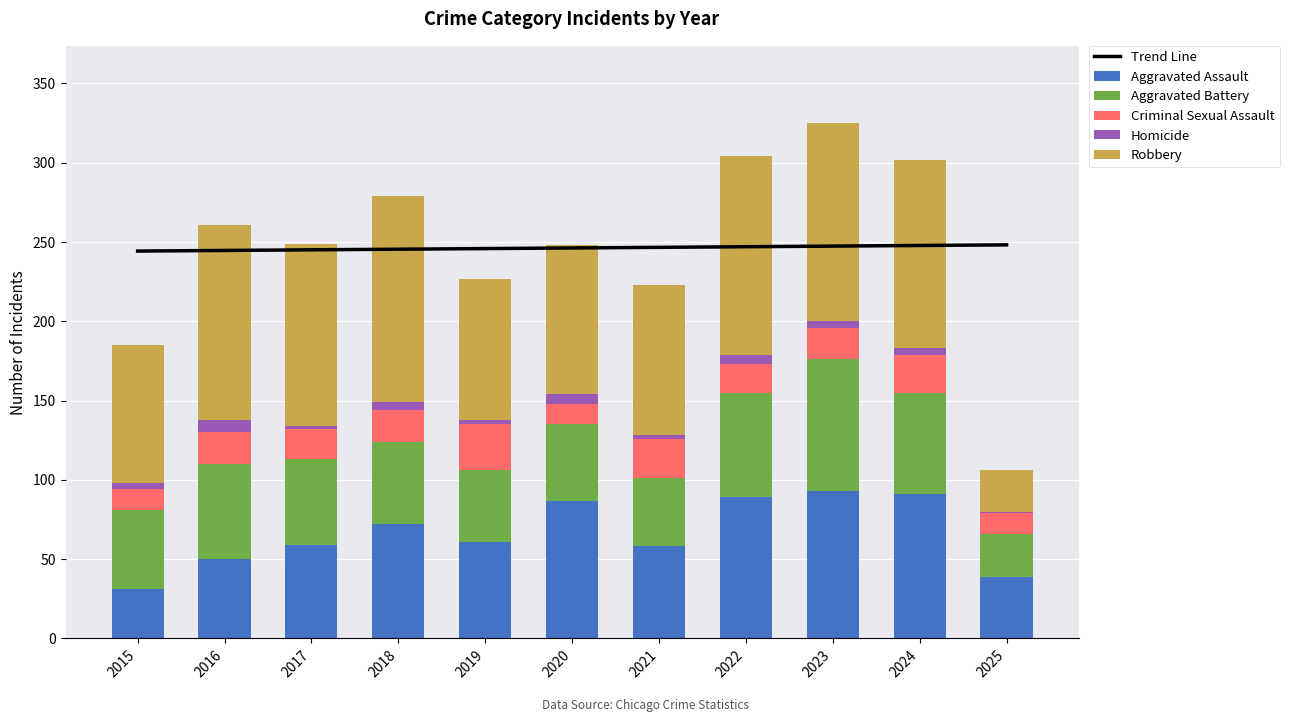

List the labels in order of Trend Line value, largest first.

2025, 2024, 2023, 2022, 2021, 2020, 2019, 2018, 2017, 2016, 2015